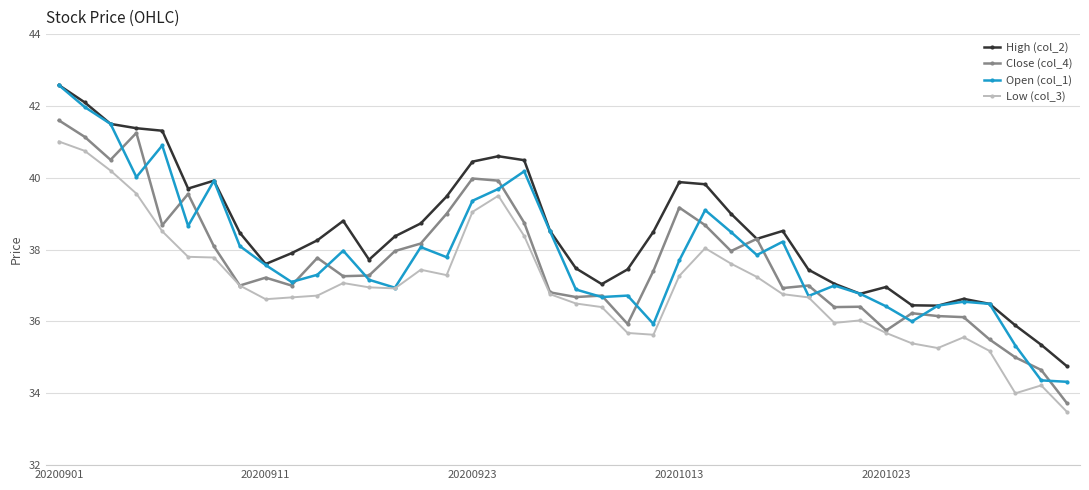

What is the highest value of the Open (col_1) series?

42.6